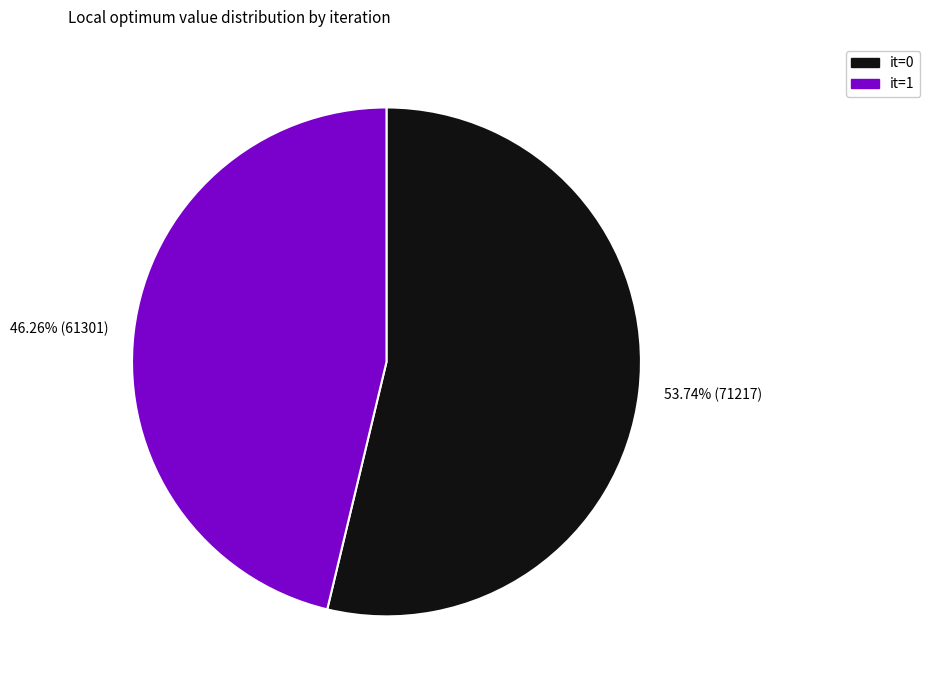

What is the ratio of the value at 46.26% (61301) to the value at 53.74% (71217)?

0.9